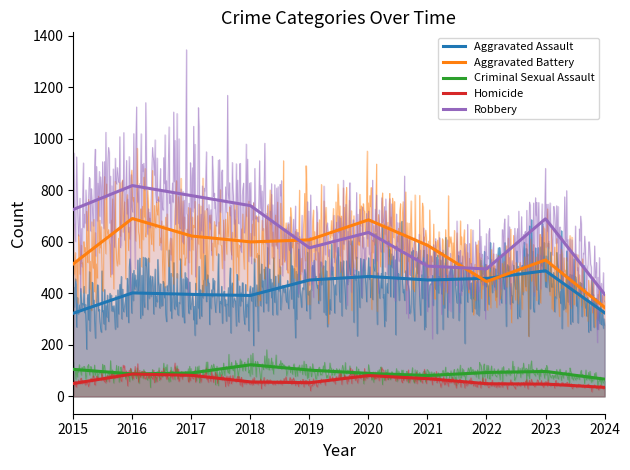

After their last crossing, which series has the higher values: Aggravated Battery or Robbery?

Robbery